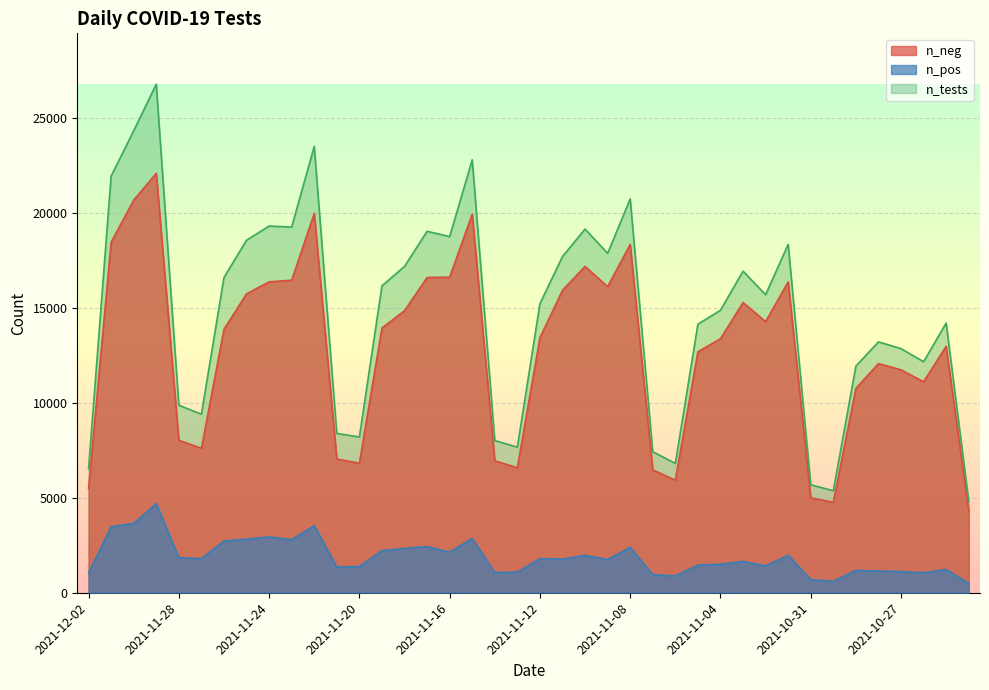

What is the label of the 33rd point from the left?

2021-10-31